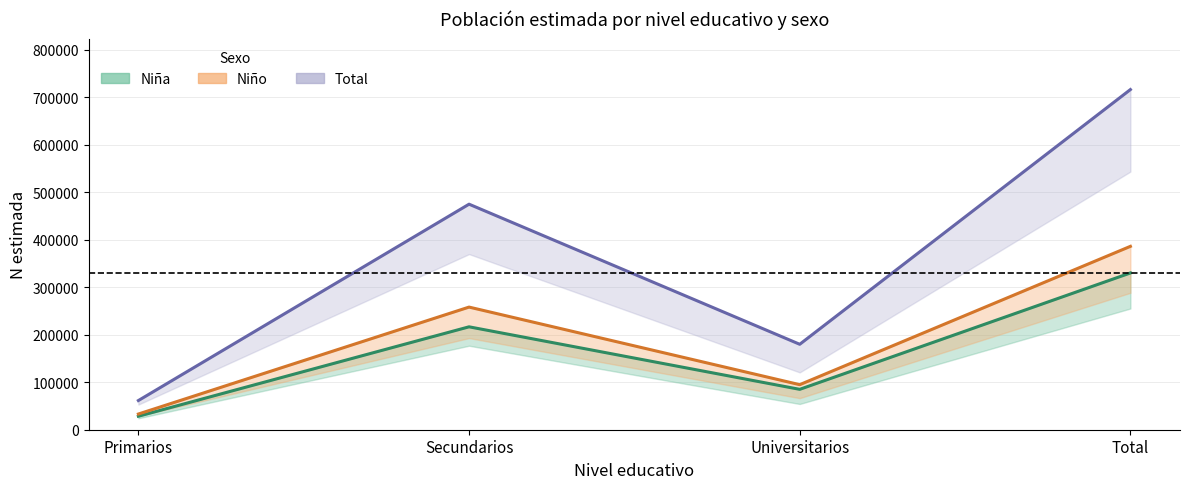

True or false: Niño - N estimada has a value of 33052 at Primarios.

True